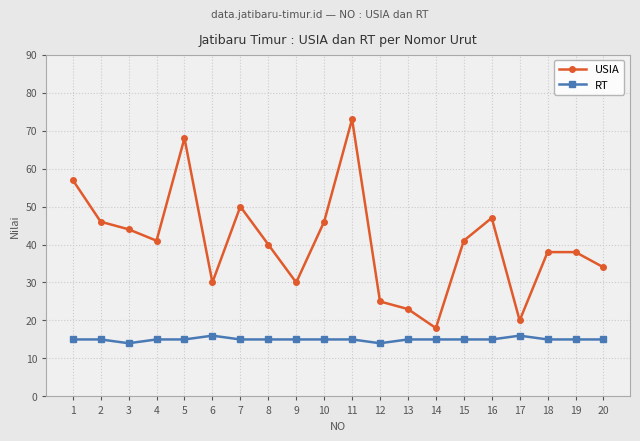

True or false: RT and USIA intersect in this chart.

False